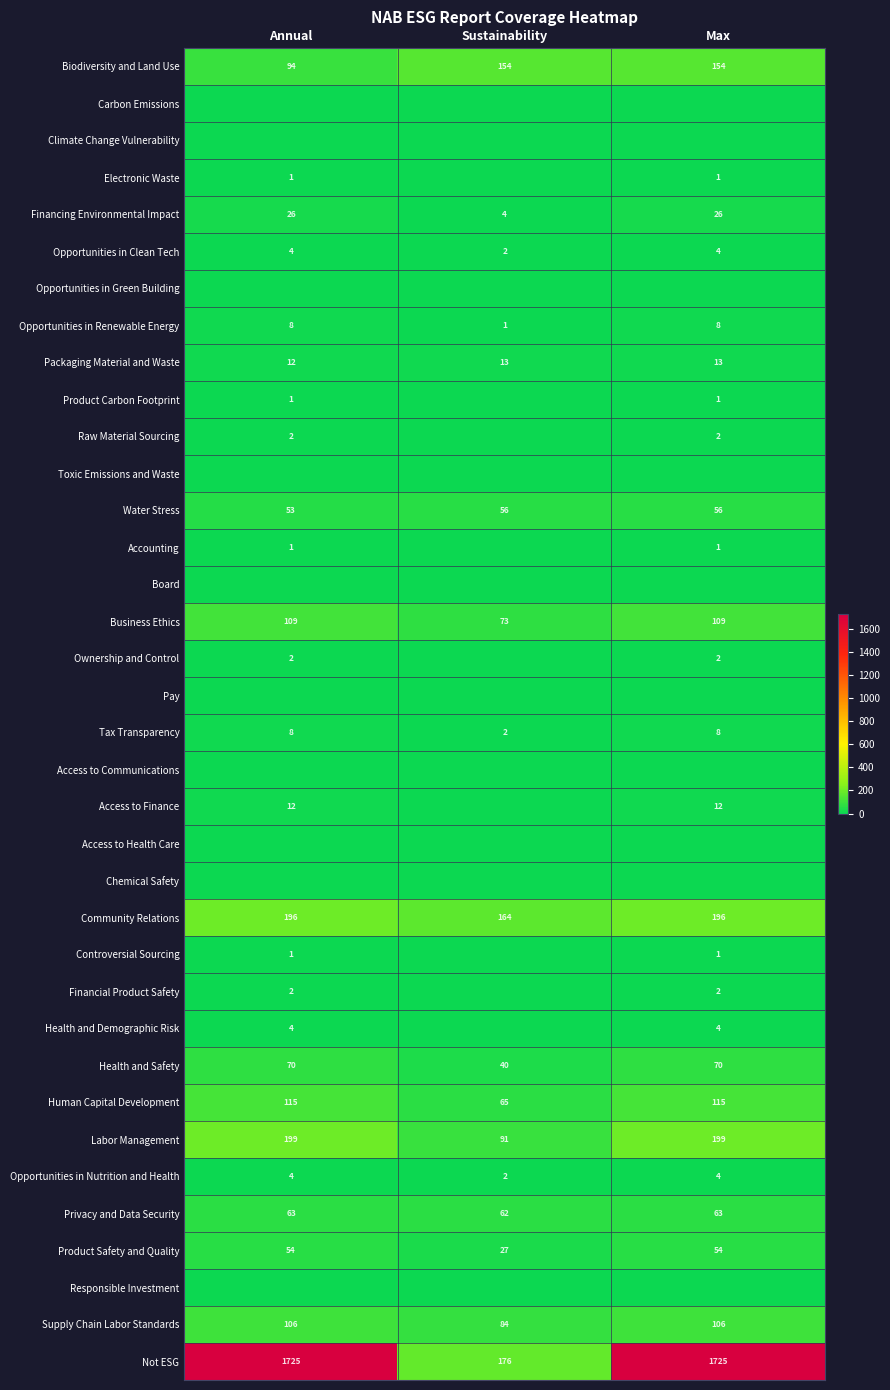

What is the highest value of the Privacy and Data Security series?

63